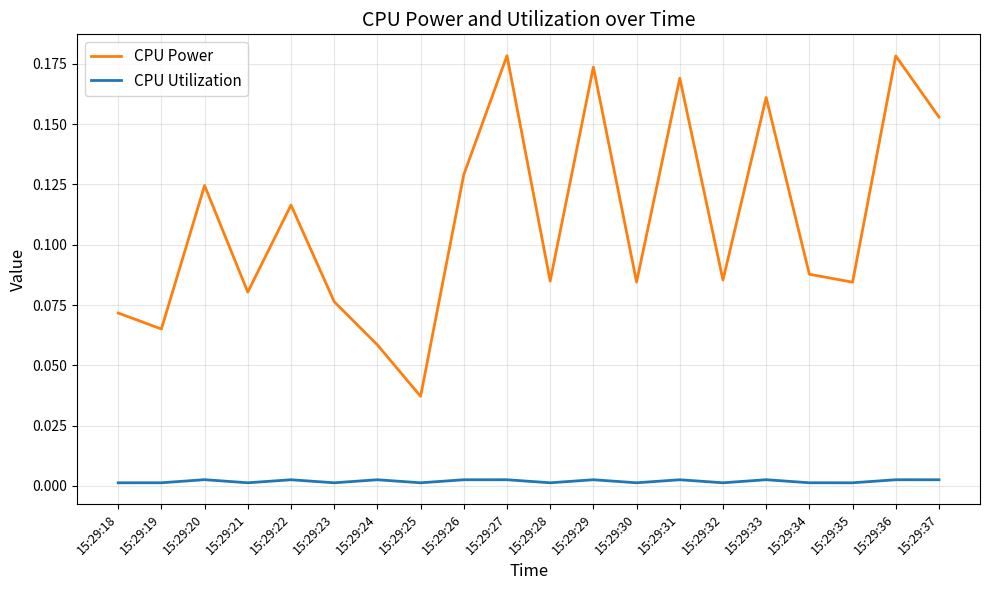

How many lines are shown in the chart?

2